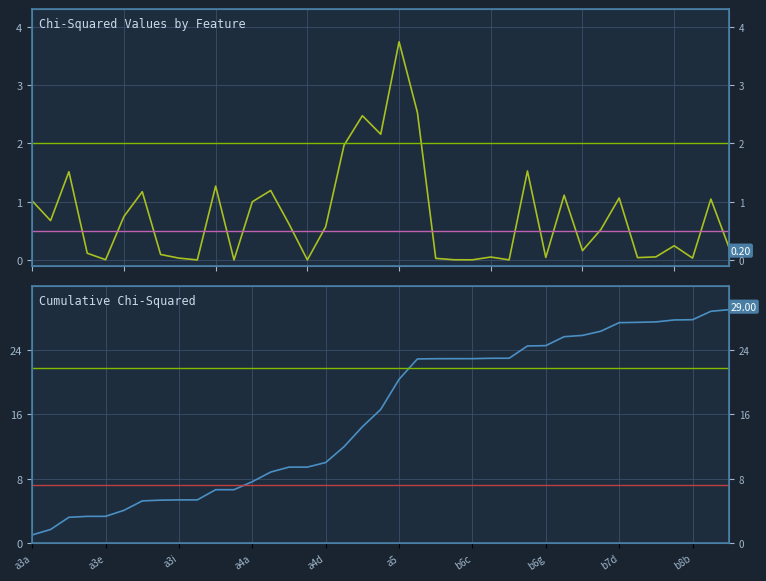

What position from the right is a3a?

39